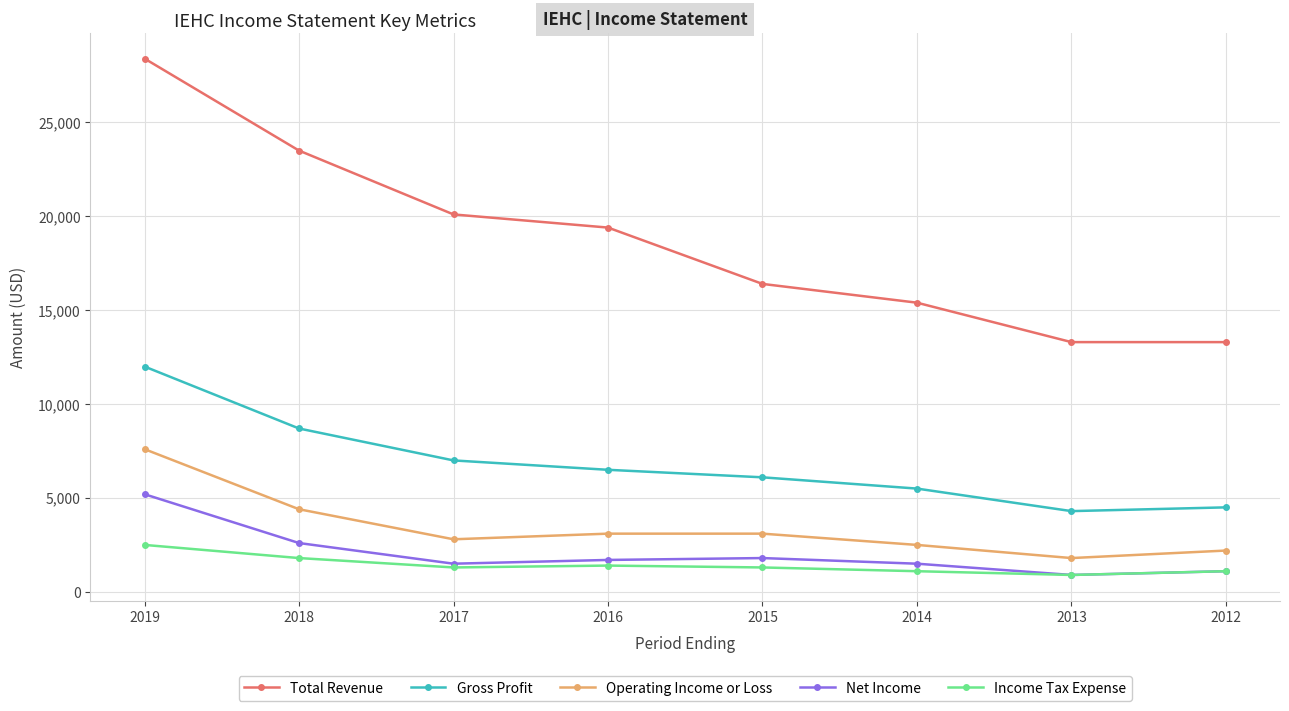

What is the value of the Gross Profit point at the 1st from the left?

12000